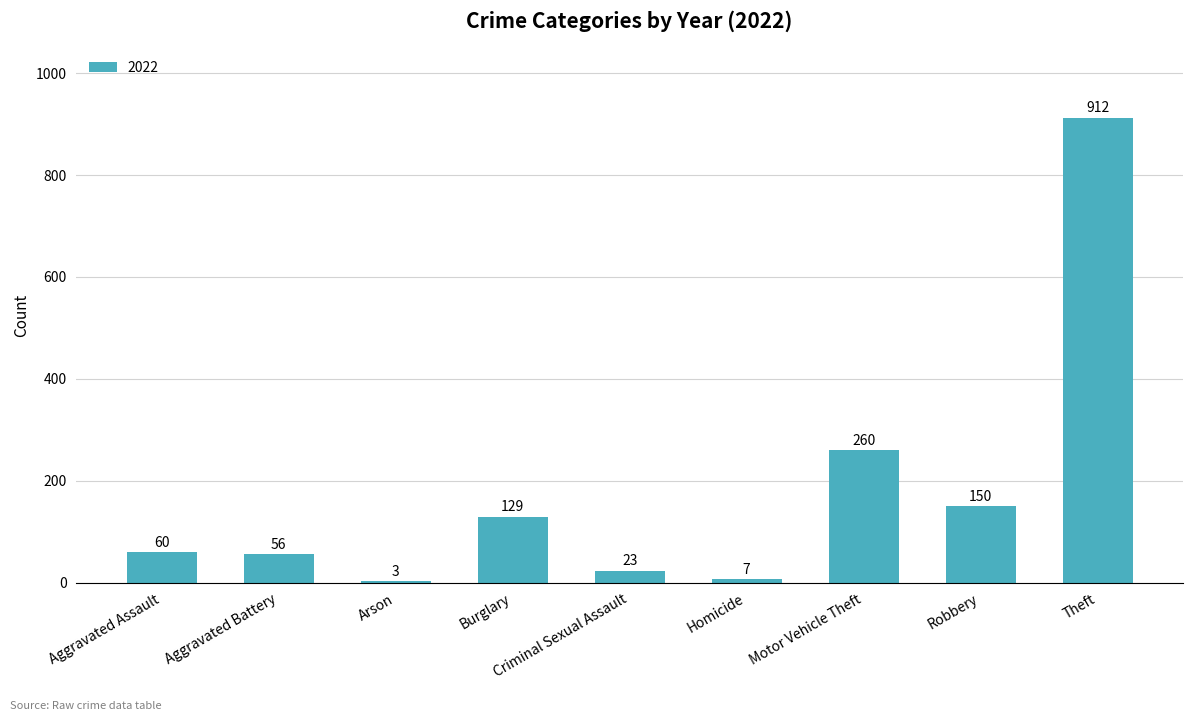

What is the sum of all values?

1600